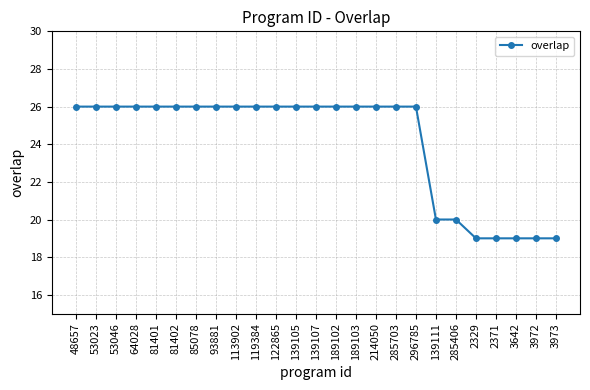

Which has a higher value, 189102 or 3642?

189102